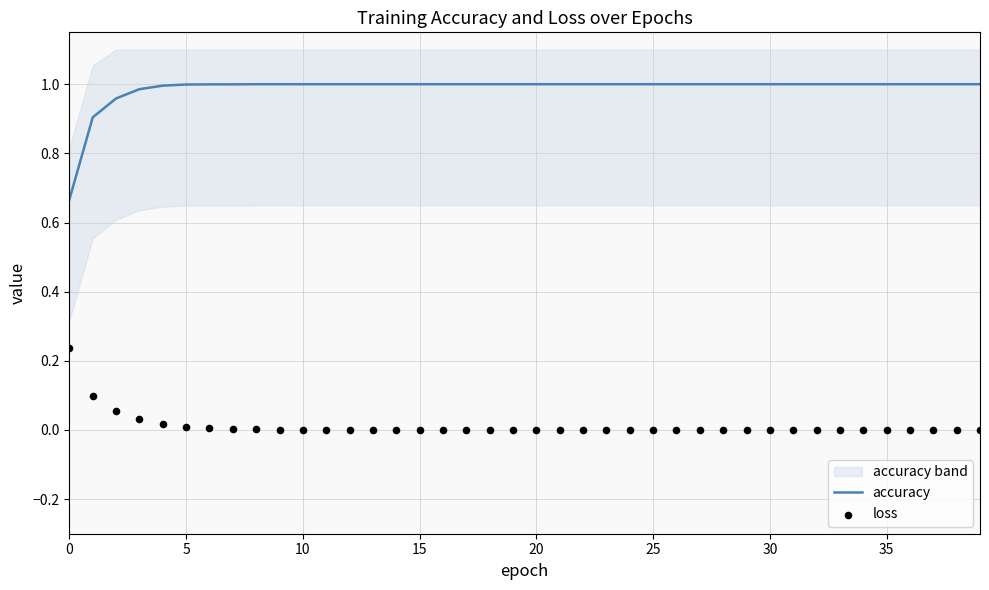

What is the total value across all series at 18?

1.0